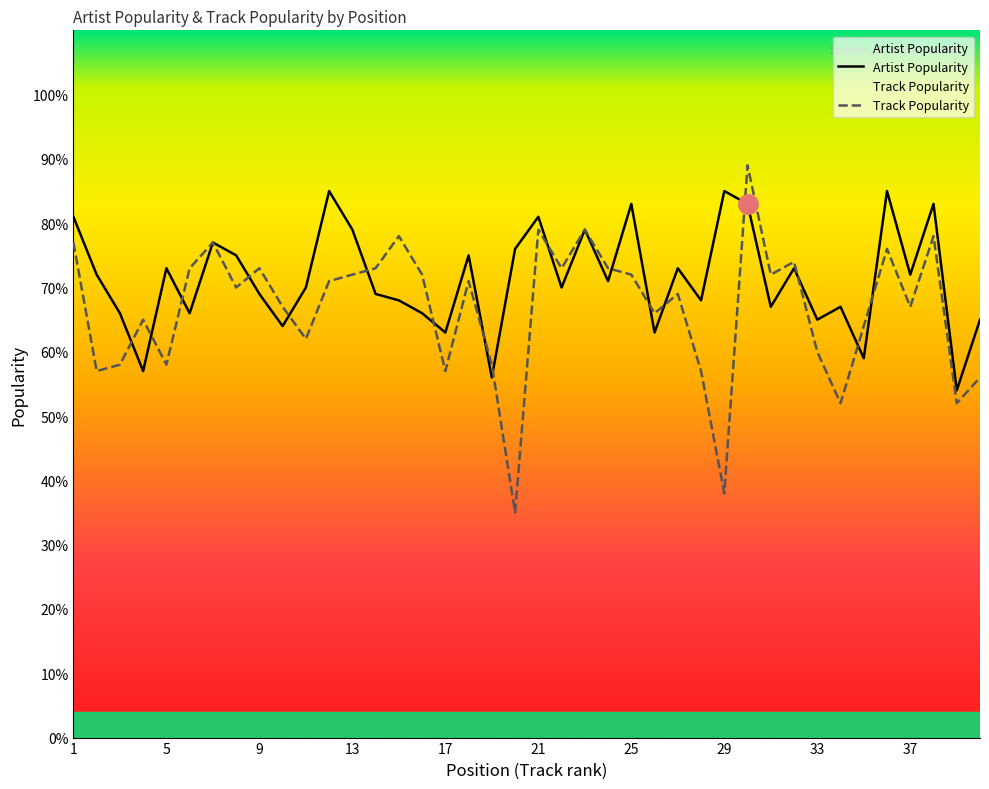

Reading left to right, what are all the values shown in this chart?

Artist Popularity: 81	72	66	57	73	66	77	75	69	64	70	85	79	69	68	66	63	75	56	76	81	70	79	71	83	63	73	68	85	83	67	73	65	67	59	85	72	83	54	65
Track Popularity: 77	57	58	65	58	73	77	70	73	67	62	71	72	73	78	72	57	71	58	35	79	73	79	73	72	66	69	57	38	89	72	74	60	52	64	76	67	78	52	56